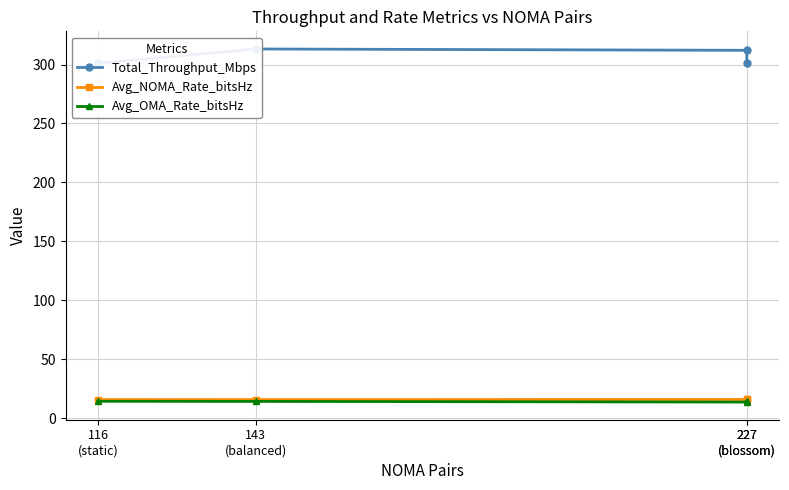

True or false: Total_Throughput_Mbps and Avg_OMA_Rate_bitsHz cross at least once.

False